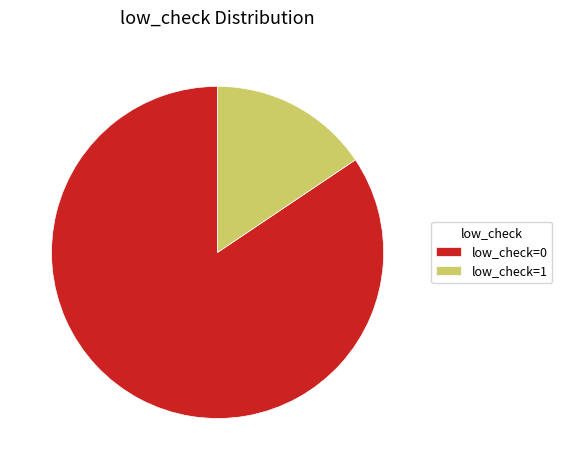

Approximately how many times larger is the value at low_check=0 compared to low_check=1?

5.4